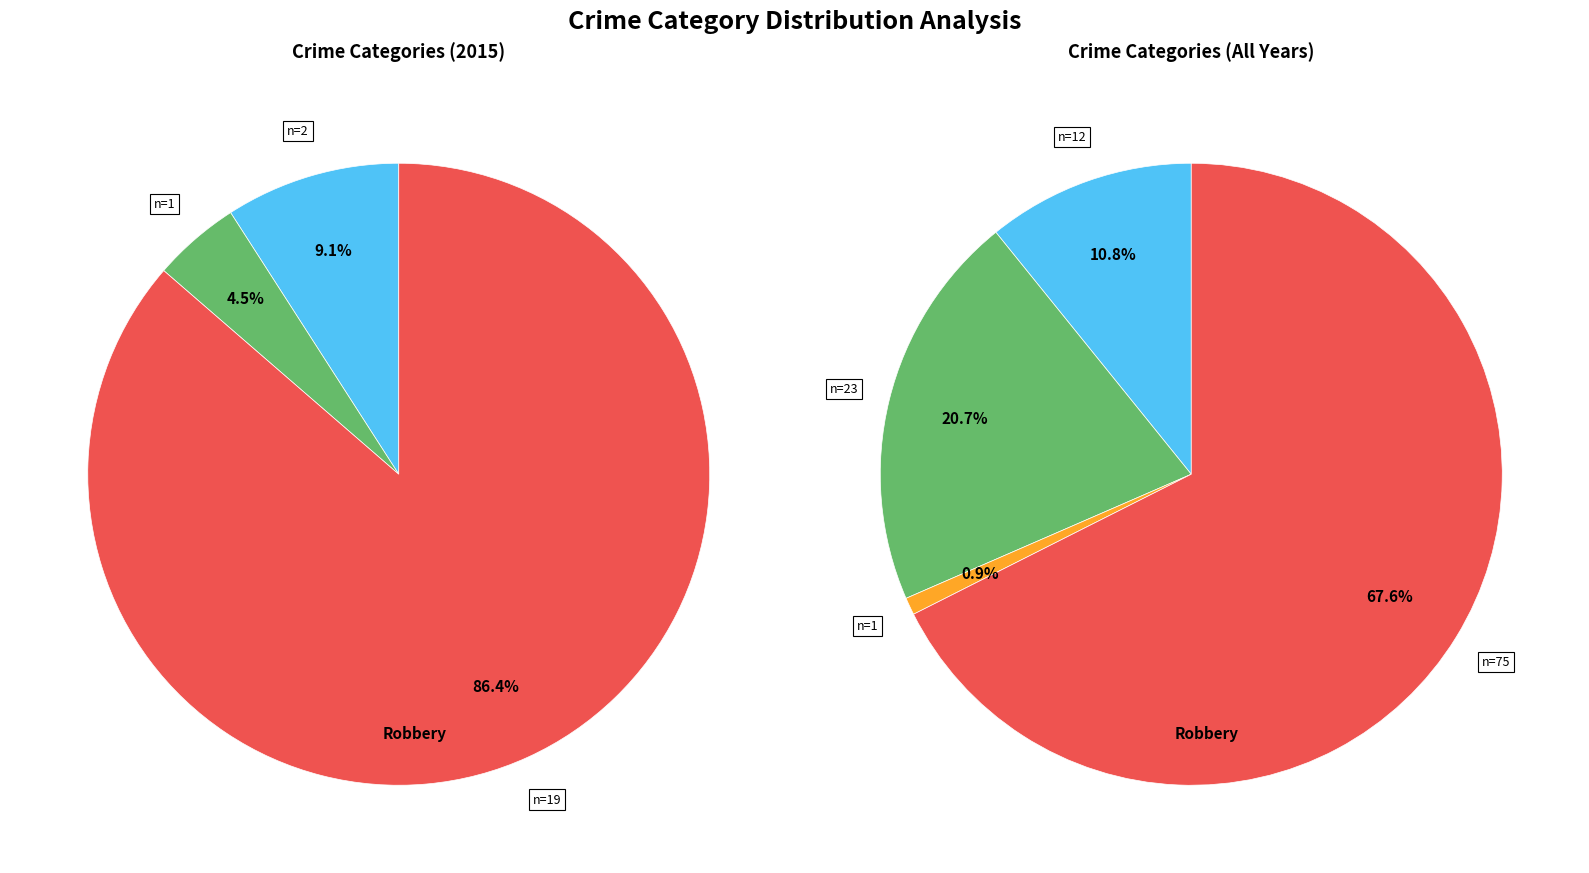

Which category has the smallest portion of the pie?

Criminal Sexual Assault